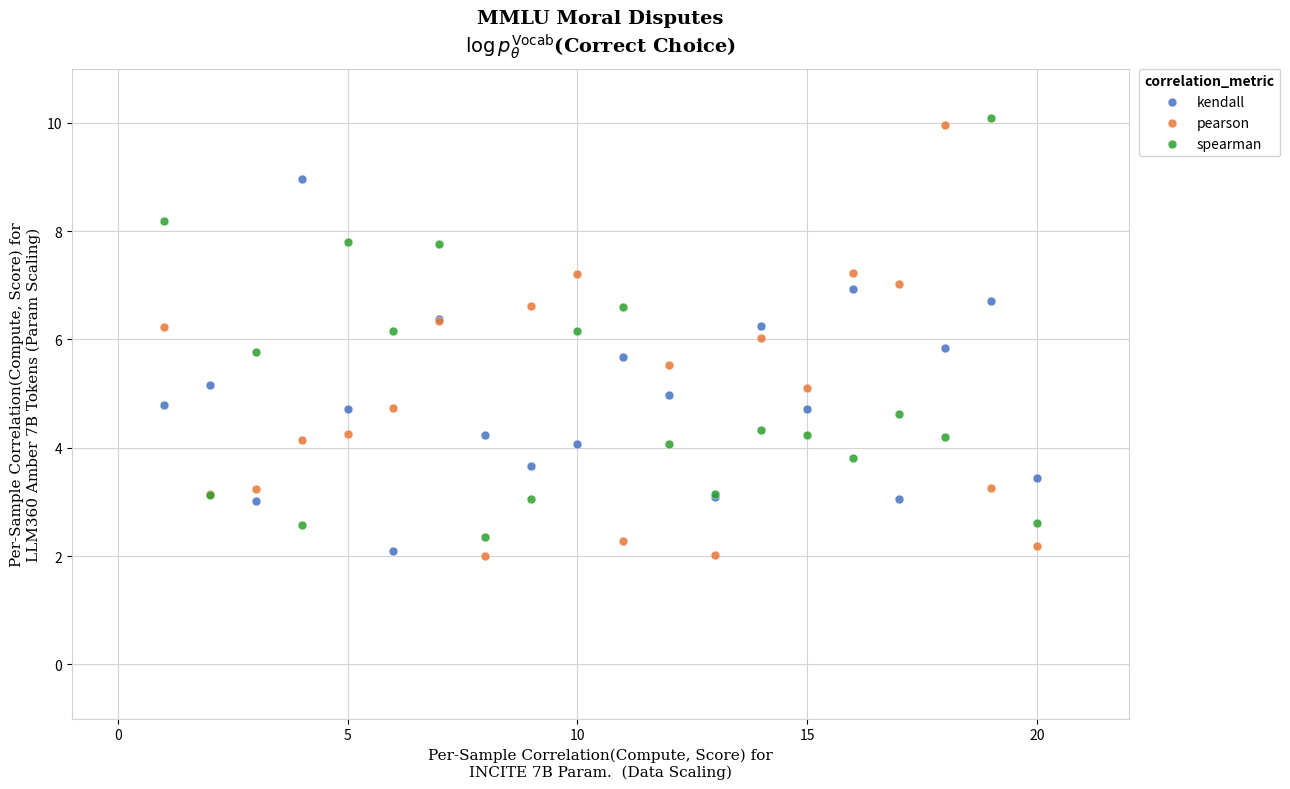

Which series has the widest spread of Y values?

pearson